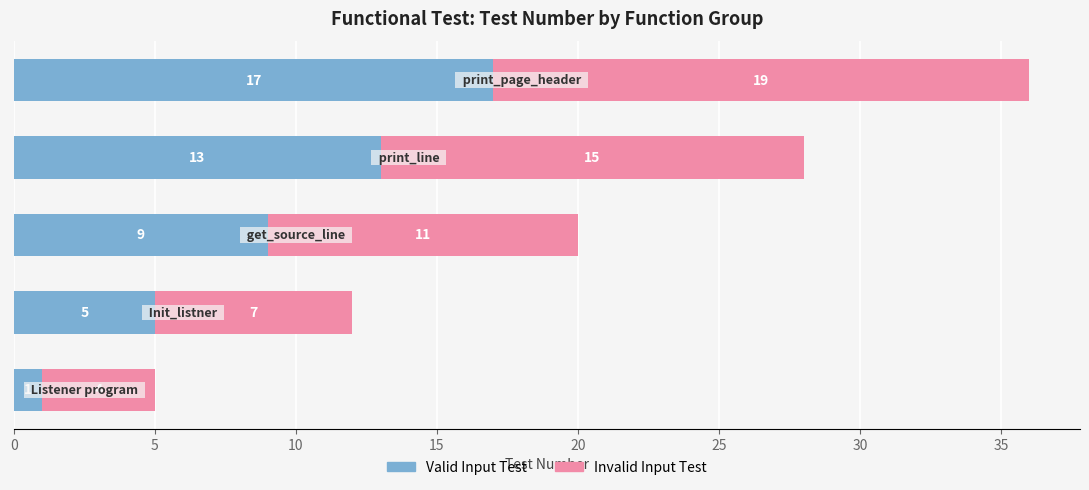

What is the average value of the Valid Input Test series?

9